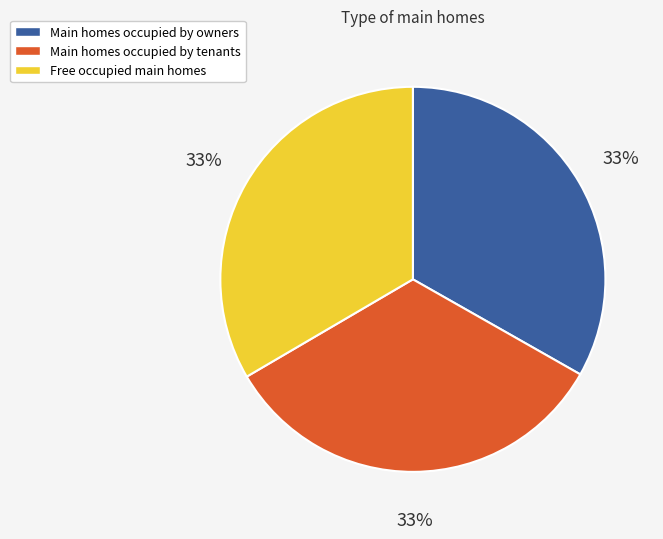

Combined, do Main homes occupied by owners and Main homes occupied by tenants account for over 50%?

Yes